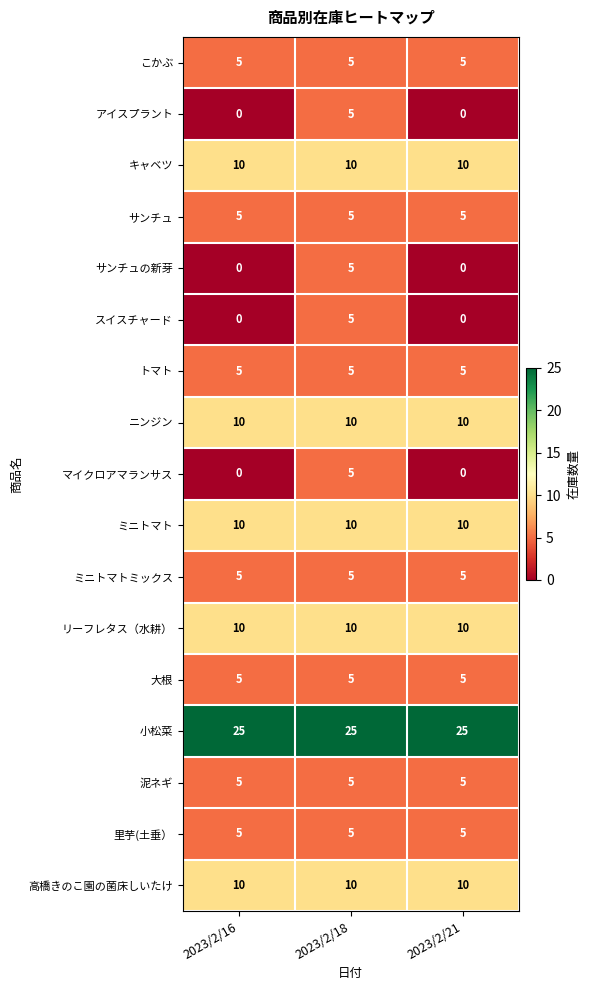

What is the sum of the ミニトマトミックス values at 2023/2/18 and 2023/2/16?

10